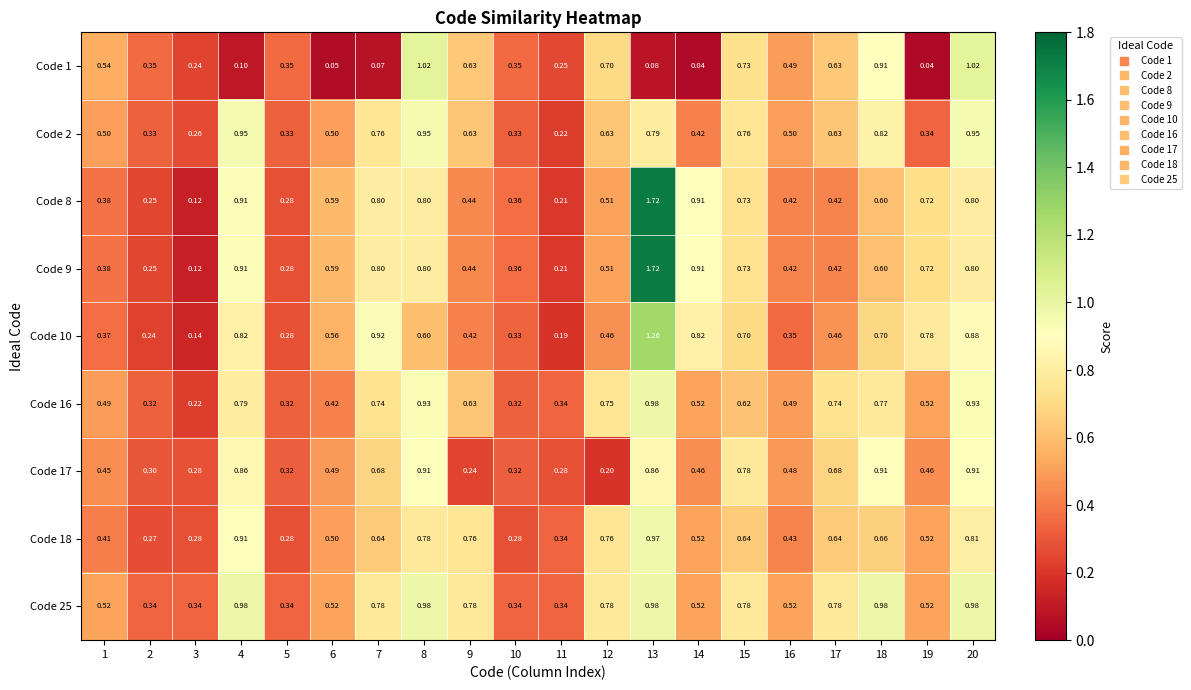

At which category is the sum across all series the highest?

13